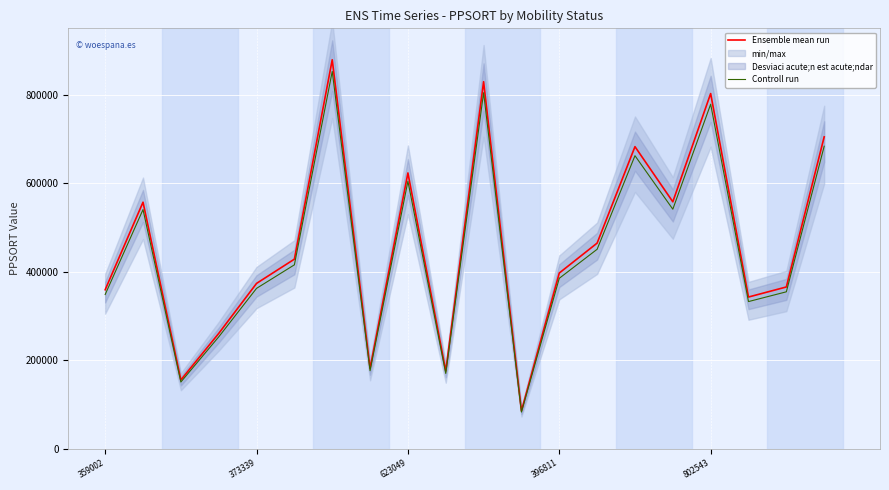

In Ensemble mean run, how many points are higher than both neighbors (excluding endpoints)?

6